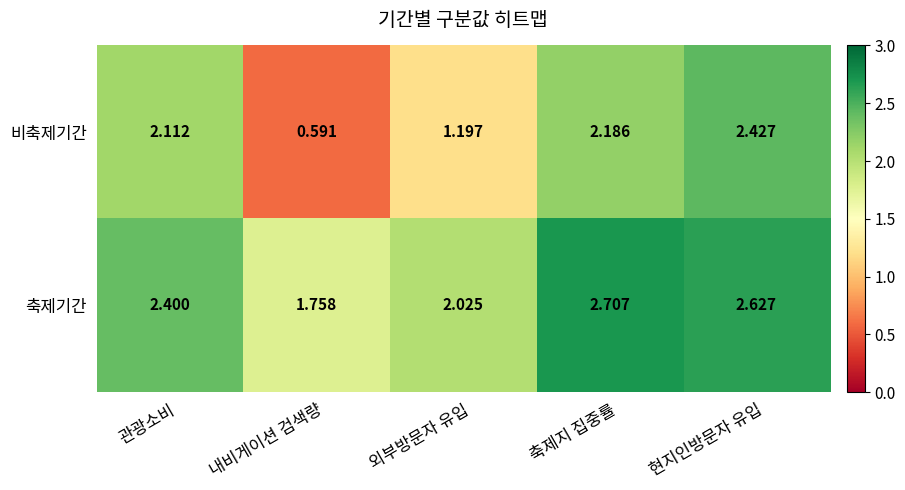

At which label is 축제기간 closest to 2?

외부방문자 유입